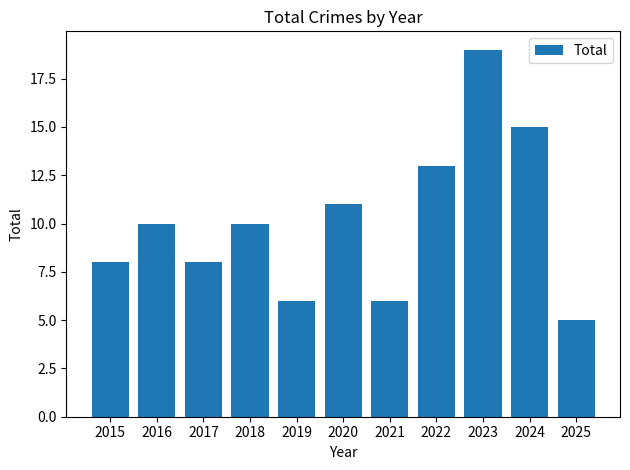

Reading left to right, transcribe all the data shown in this chart.

8	10	8	10	6	11	6	13	19	15	5